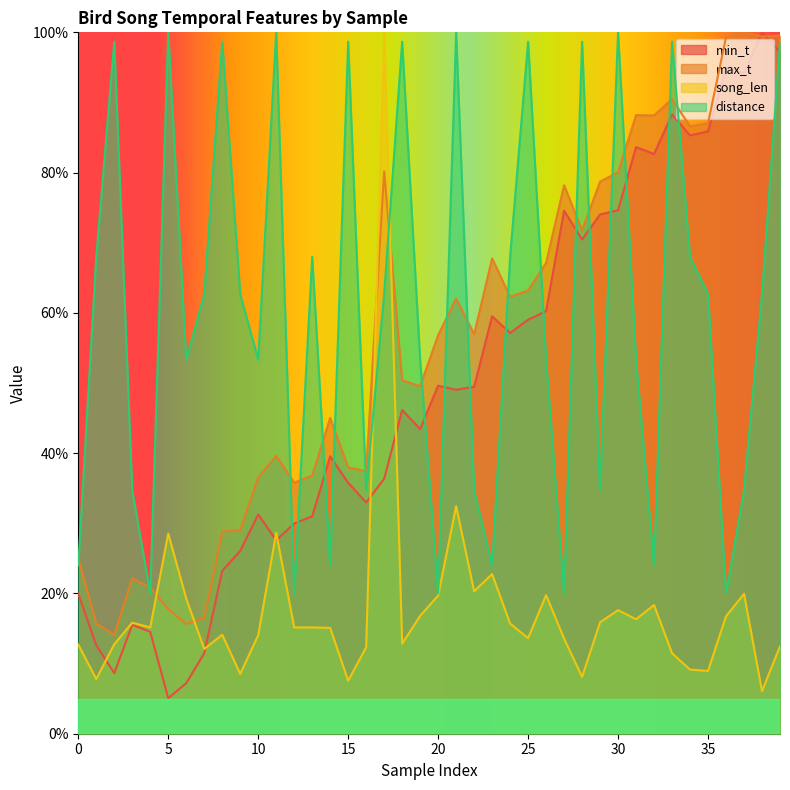

What is the sum of all distance values?

2410.7